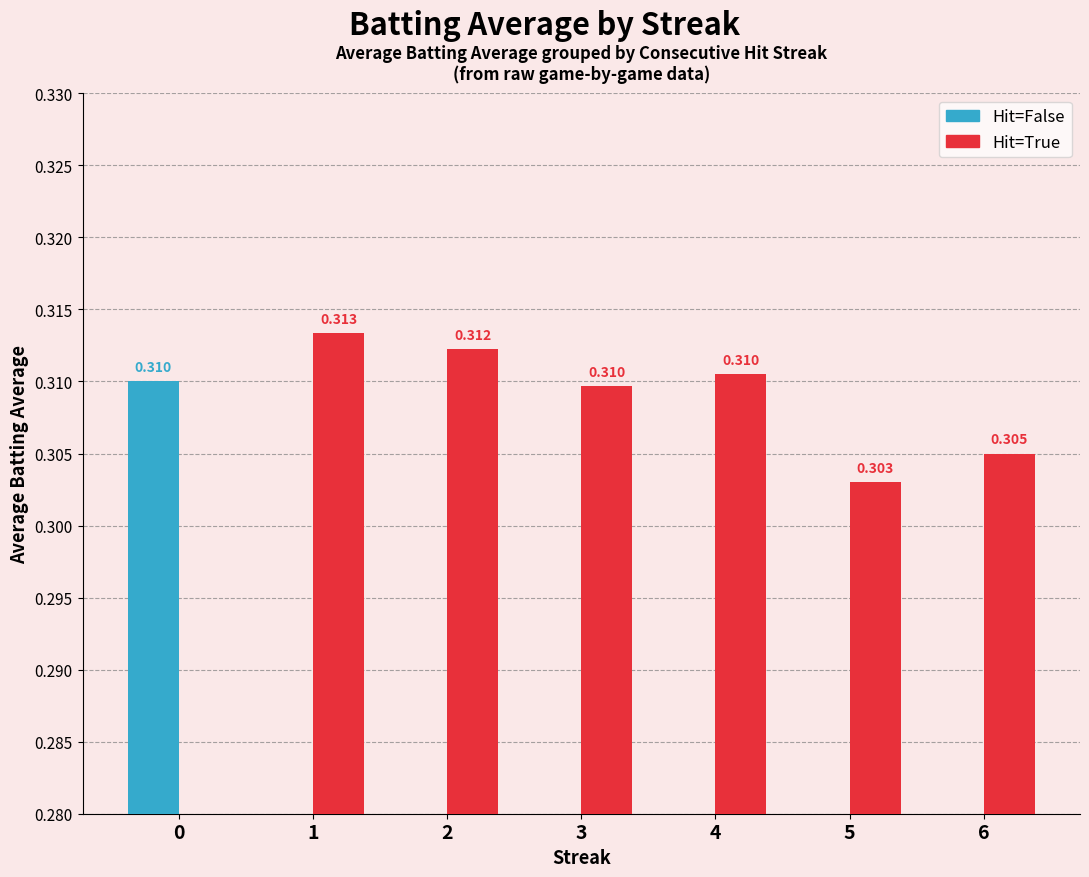

What are all the series names shown in the legend?

Hit=False, Hit=True